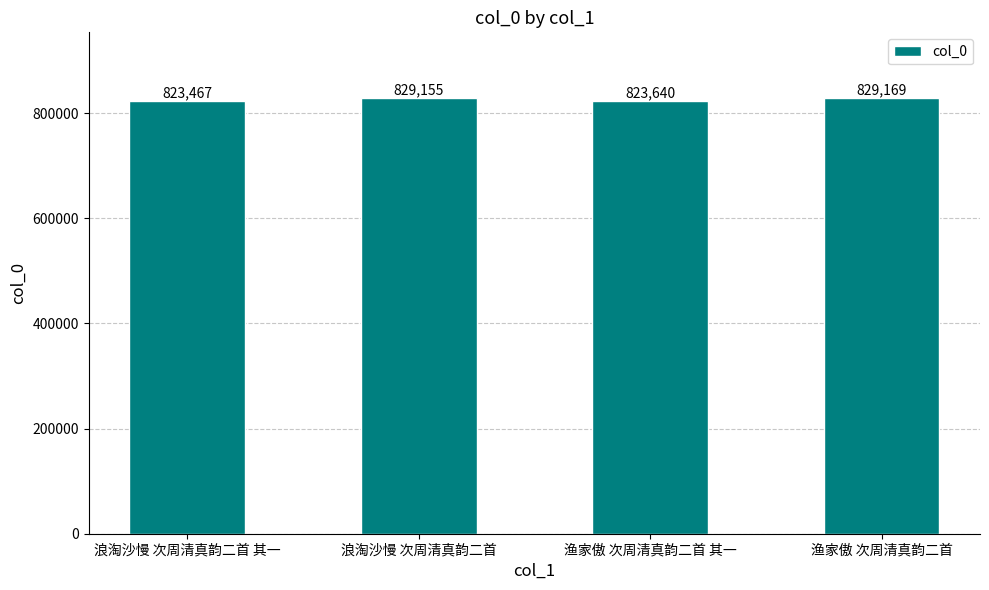

Rank the categories by value from lowest to highest.

浪淘沙慢 次周清真韵二首 其一, 渔家傲 次周清真韵二首 其一, 浪淘沙慢 次周清真韵二首, 渔家傲 次周清真韵二首